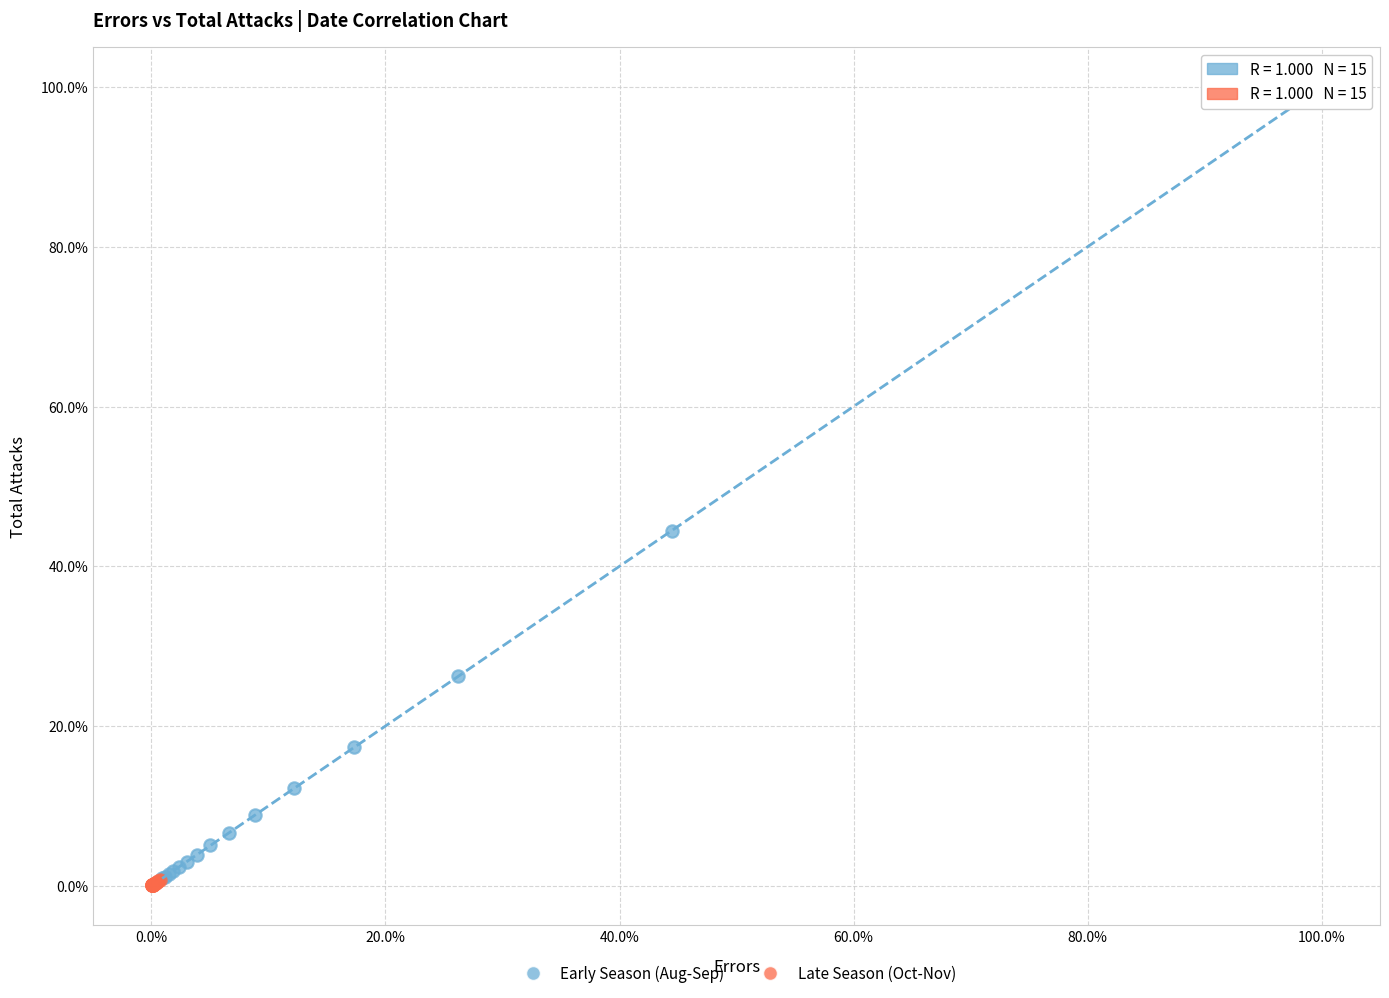

What are all the series names shown in the legend?

Early Season (Aug-Sep), Late Season (Oct-Nov)